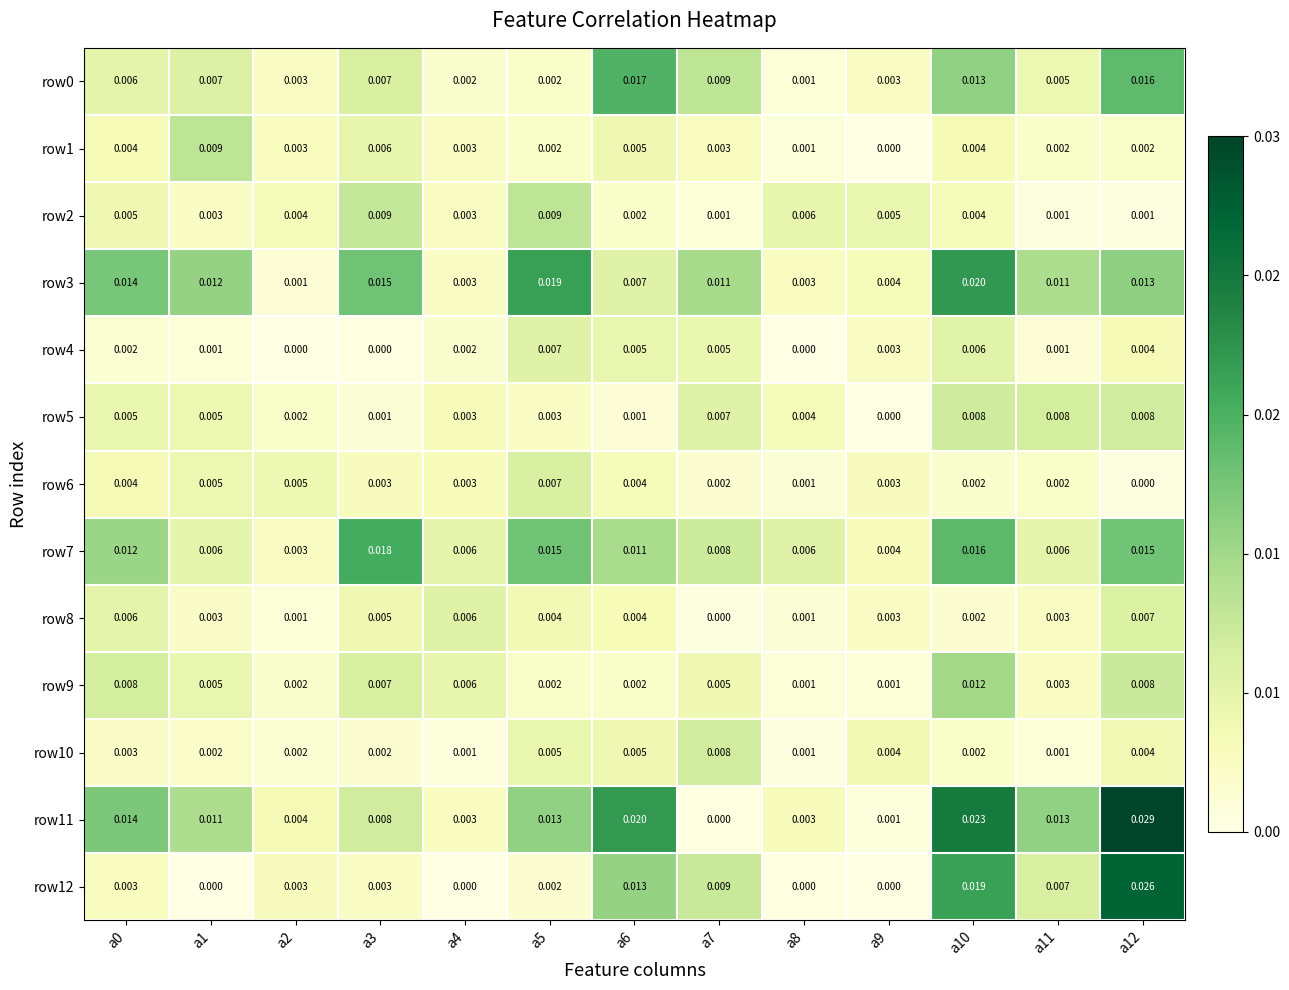

Is the value of row11 at a4 greater than the value of row1 at a1?

No